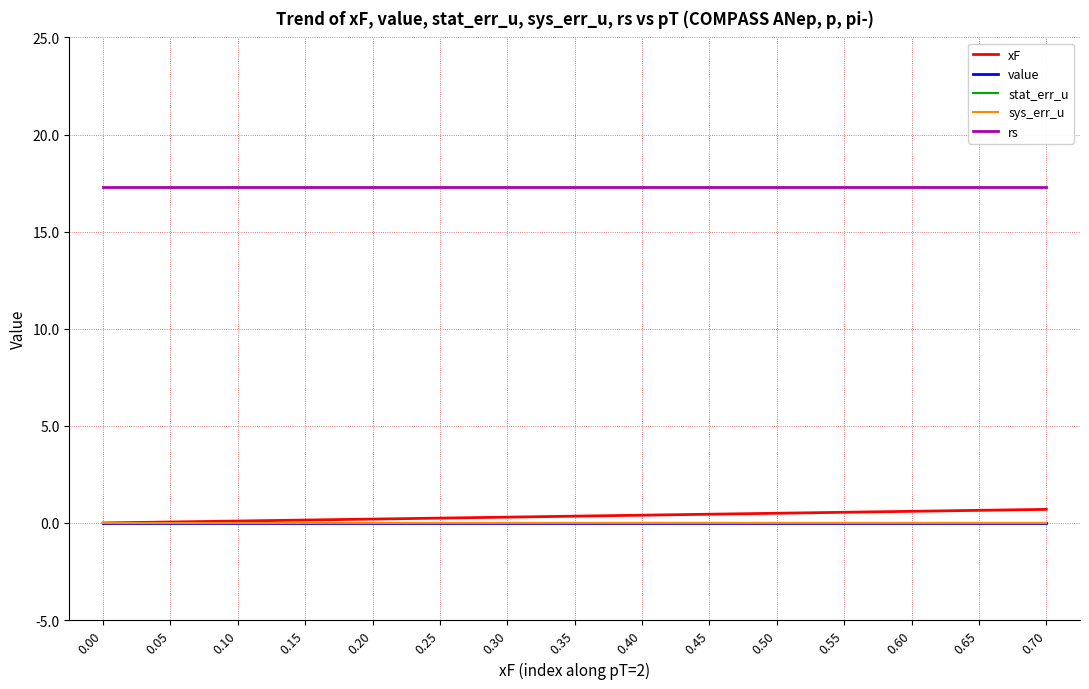

True or false: xF and value cross at least once.

False